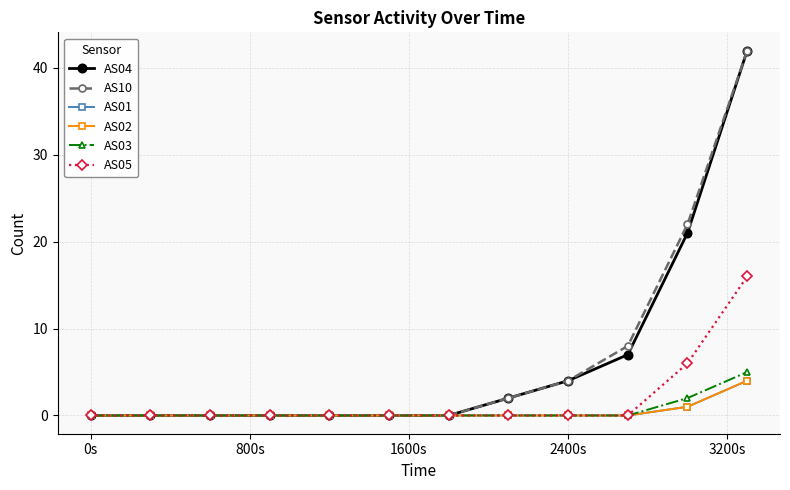

Does the chart have visible grid lines?

Yes